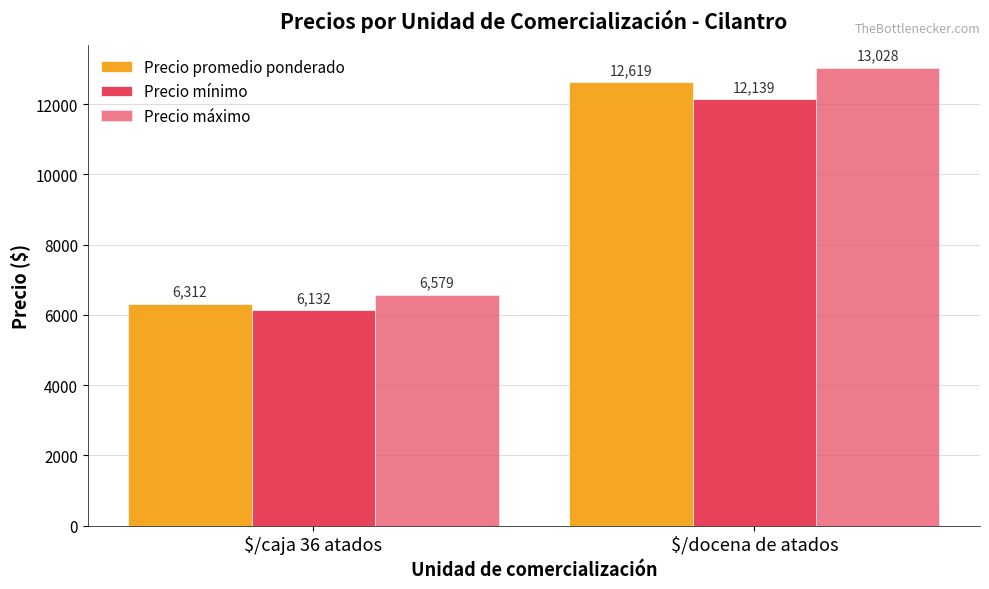

Is the value of Precio mínimo at $/docena de atados greater than the value of Precio promedio ponderado at $/docena de atados?

No